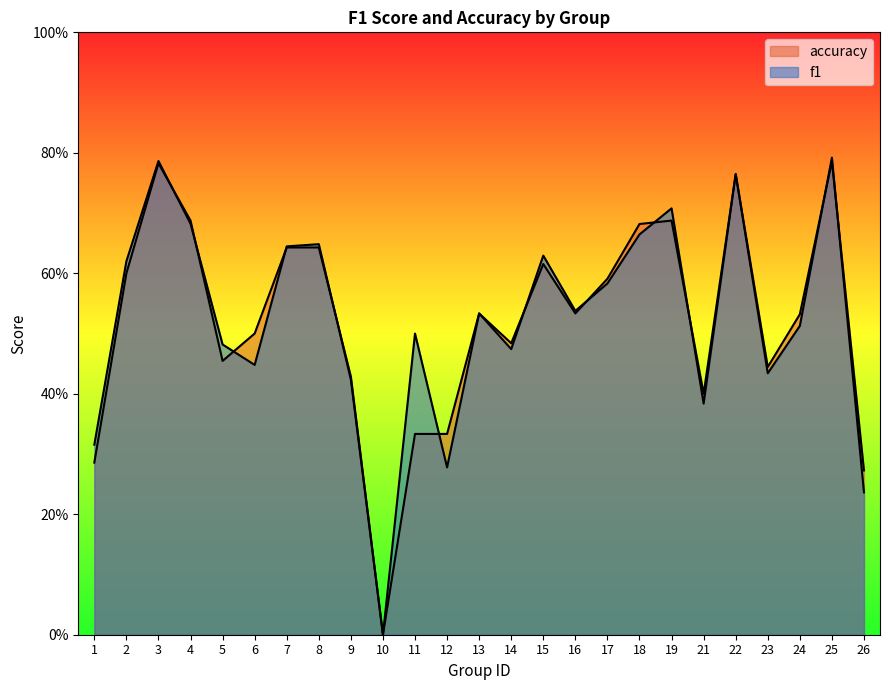

Which series has the widest spread of values?

f1